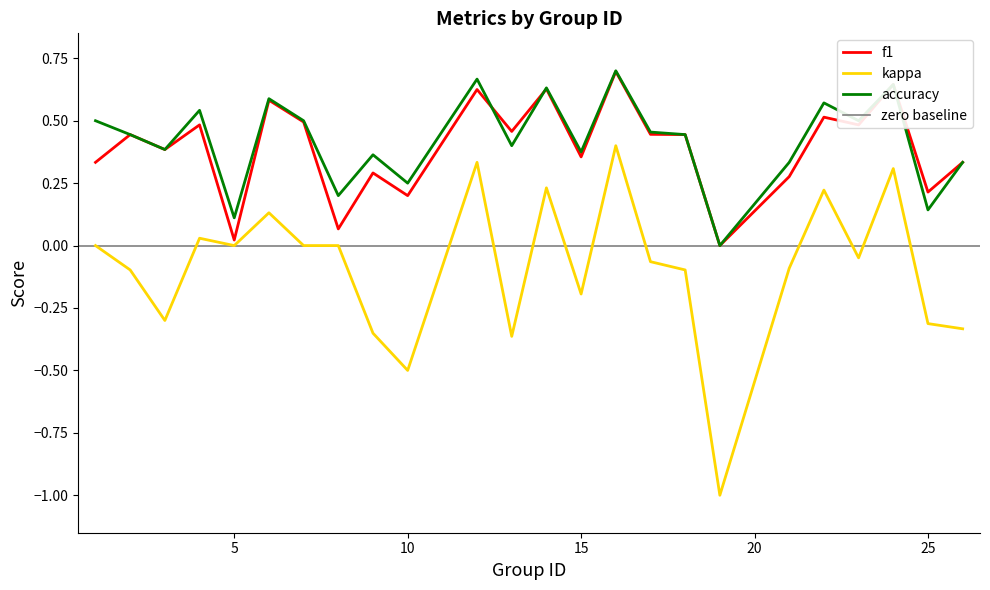

Is it true that accuracy equals 0.1 at 10?

False